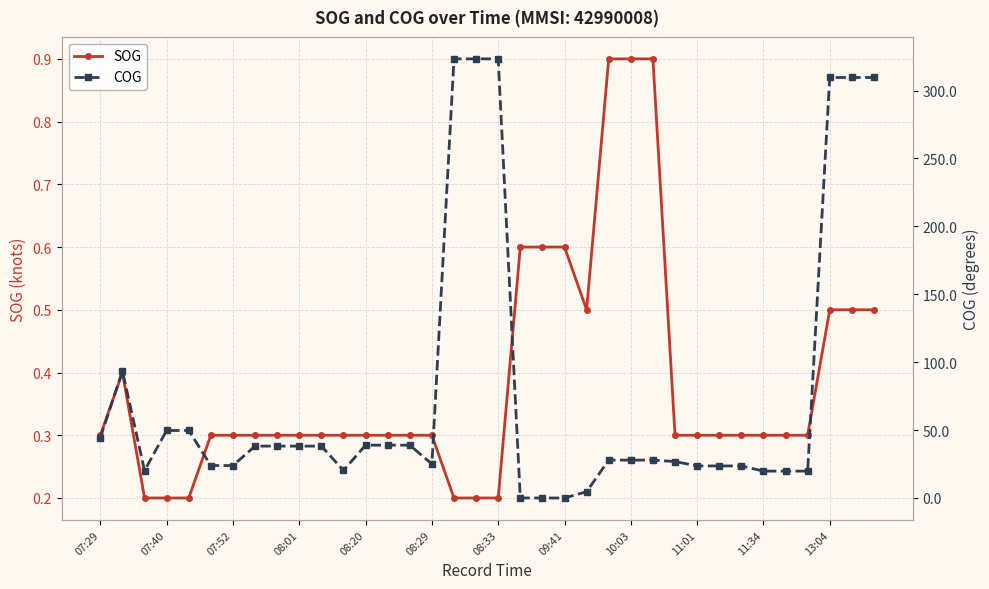

True or false: COG and SOG cross at least once.

True